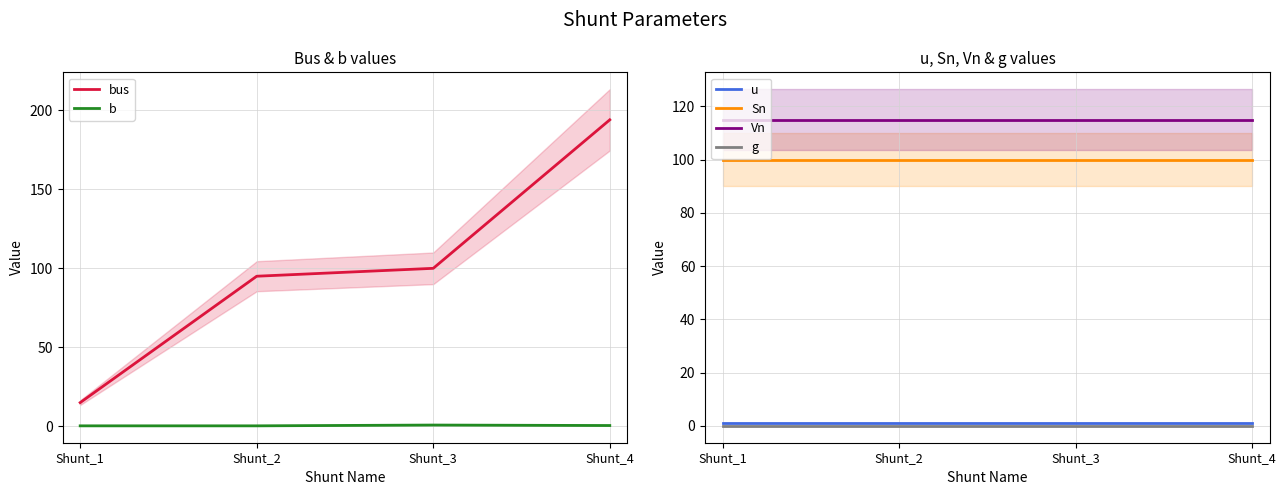

What is the difference between the maximum and minimum values in the bus series?

179.0